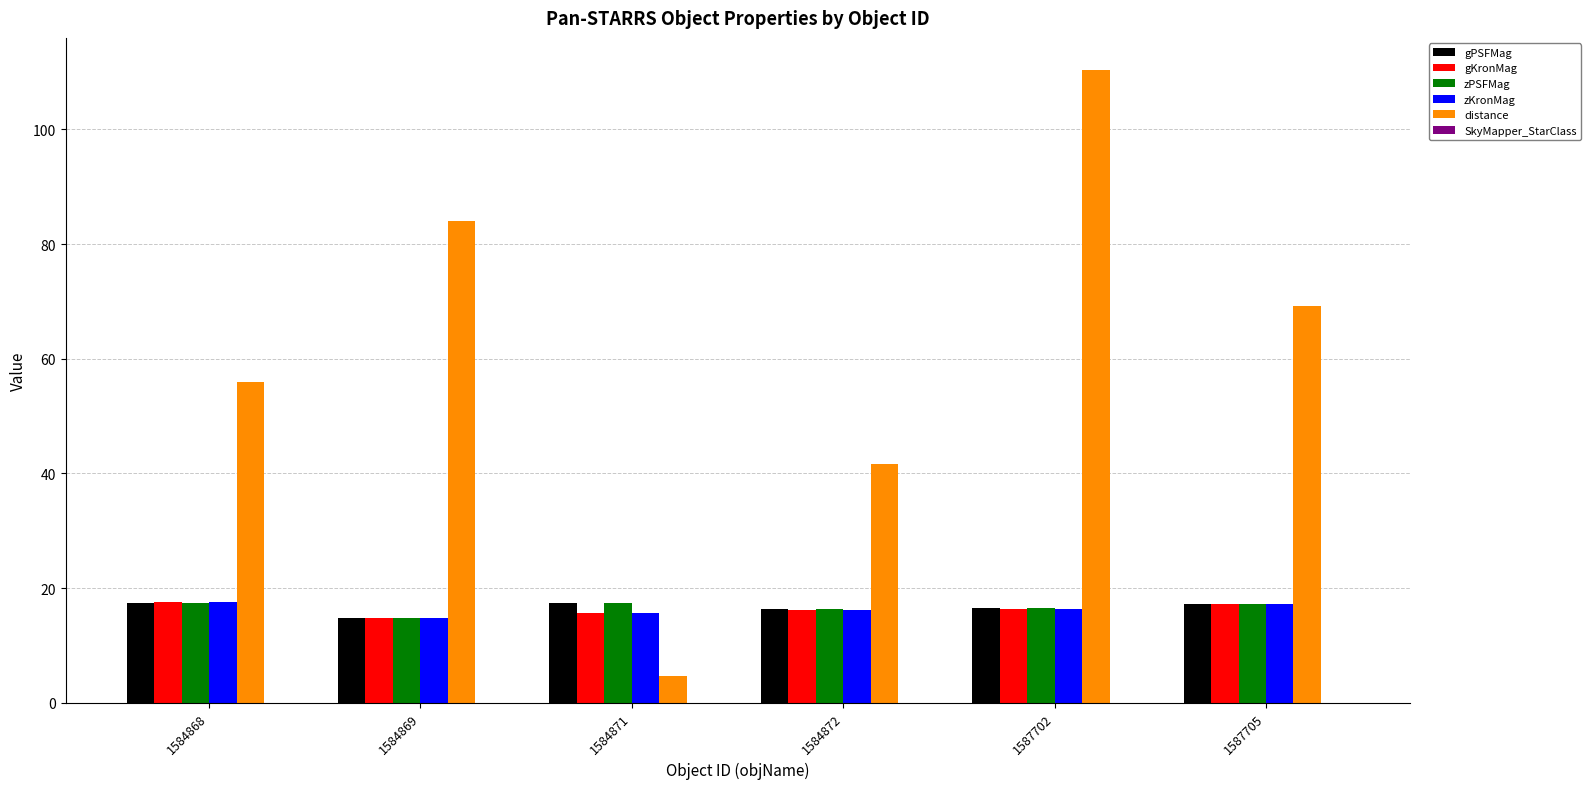

What is the approximate value of gKronMag at 1584868?

17.5